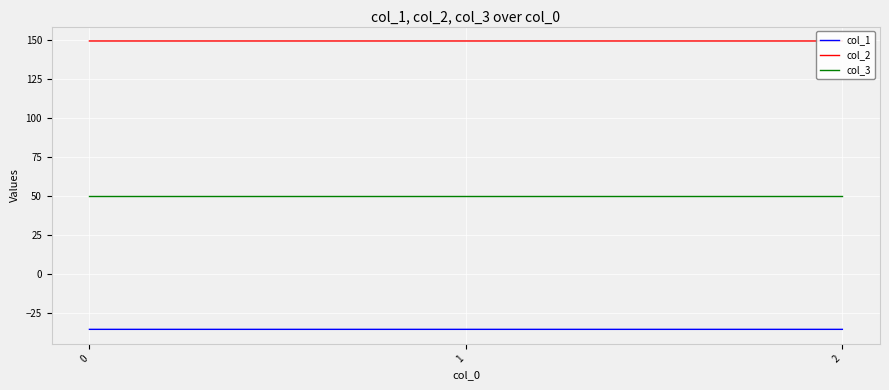

Reading right to left, what are all the values shown in this chart?

col_1: 2=-35.4	1=-35.4	0=-35.4
col_2: 2=149.2	1=149.2	0=149.2
col_3: 2=50.0	1=50.0	0=50.0